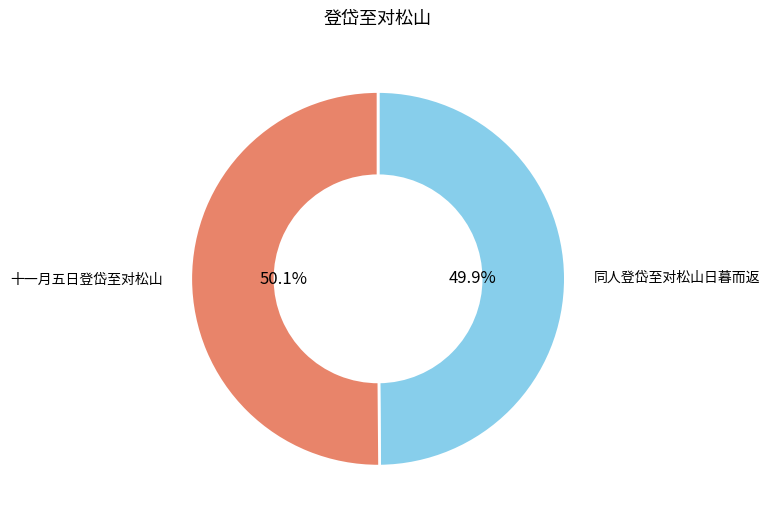

What percentage do 同人登岱至对松山日暮而返 and 十一月五日登岱至对松山 together represent?

100.0%